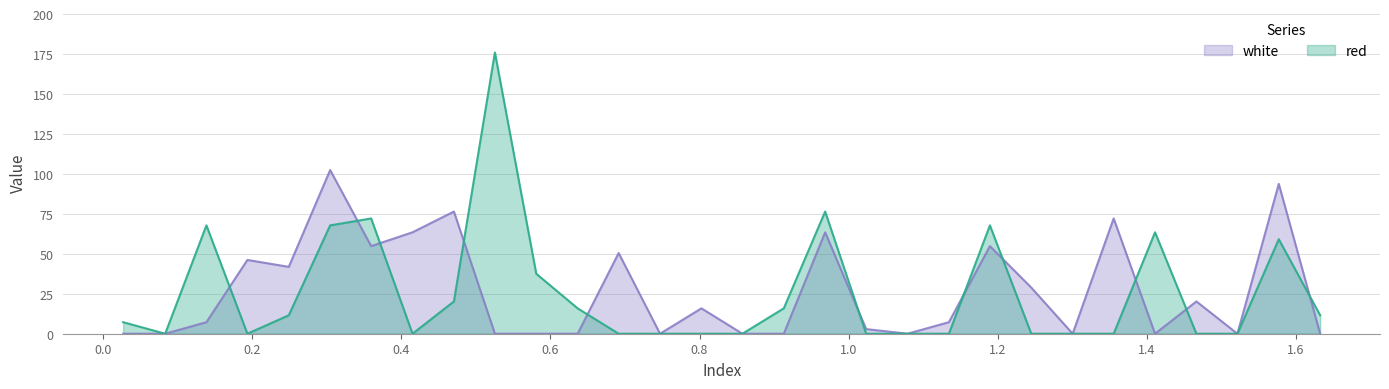

Where do red and white first cross each other?

0.1385 and 0.1935